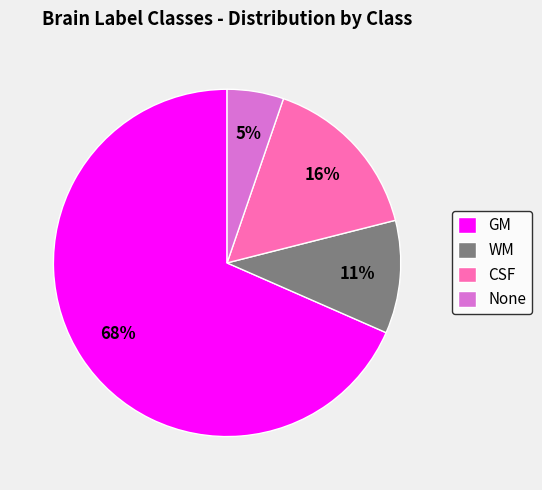

Is there any slice that represents more than half of the pie?

Yes